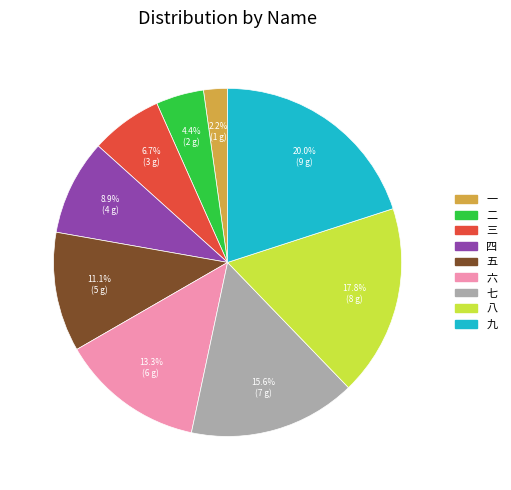

What percentage is NOT represented by 九?

80.0%